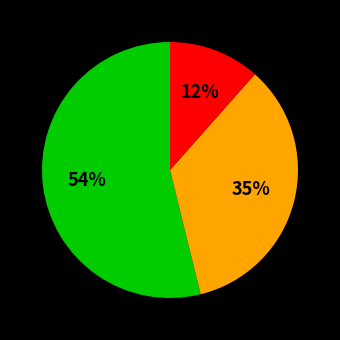

Is there any slice that represents more than half of the pie?

Yes